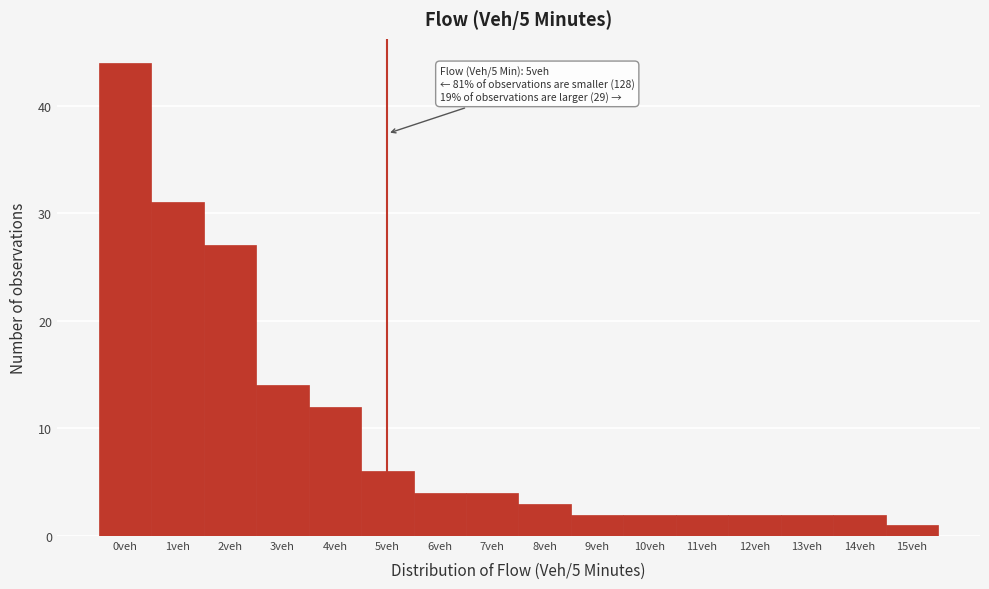

Over which range of the x-axis is the bar tallest?

-0.5 to 0.5